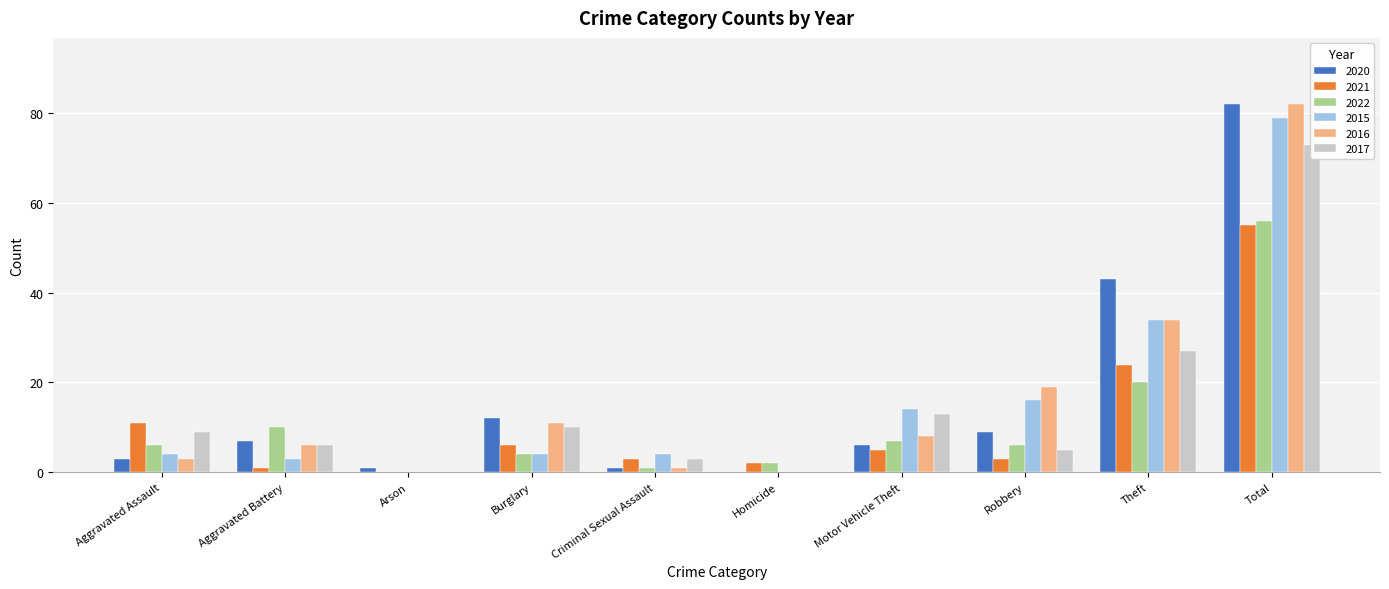

How many bars are there in total?

60